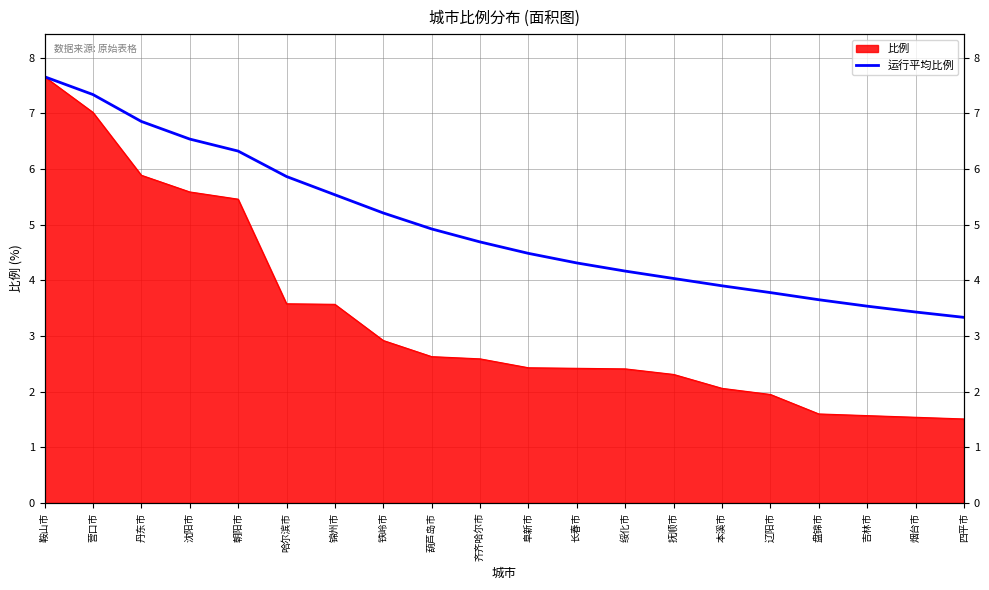

List the labels in order of value, largest first.

鞍山市, 营口市, 丹东市, 沈阳市, 朝阳市, 哈尔滨市, 锦州市, 铁岭市, 葫芦岛市, 齐齐哈尔市, 阜新市, 长春市, 绥化市, 抚顺市, 本溪市, 辽阳市, 盘锦市, 吉林市, 烟台市, 四平市